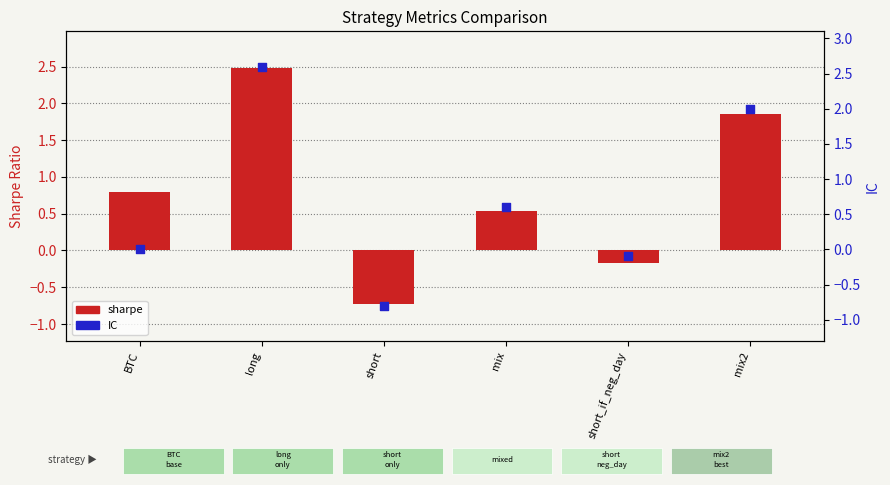

Which series reaches the maximum Y coordinate?

IC